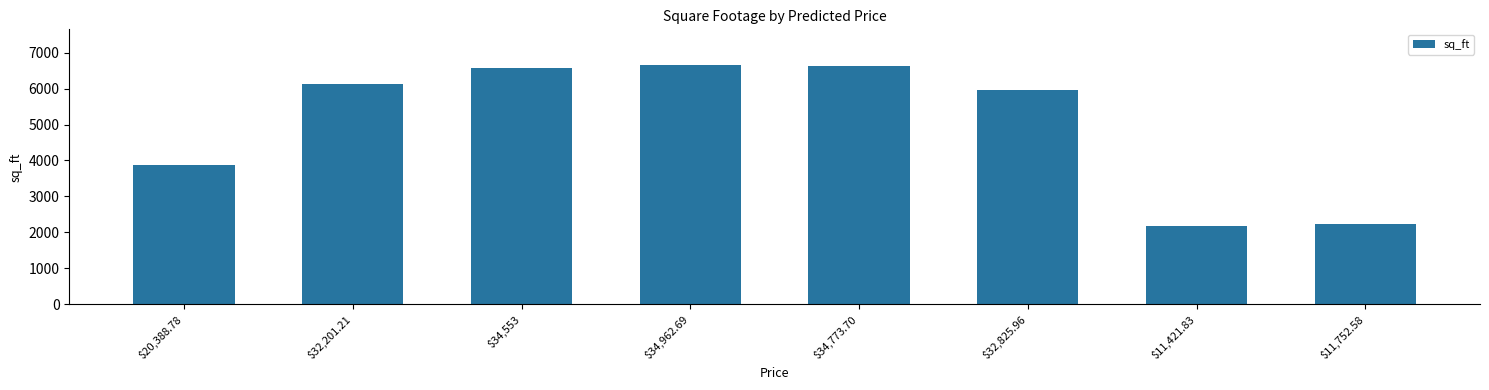

What is the label of the 1st bar from the left?

$20,388.78